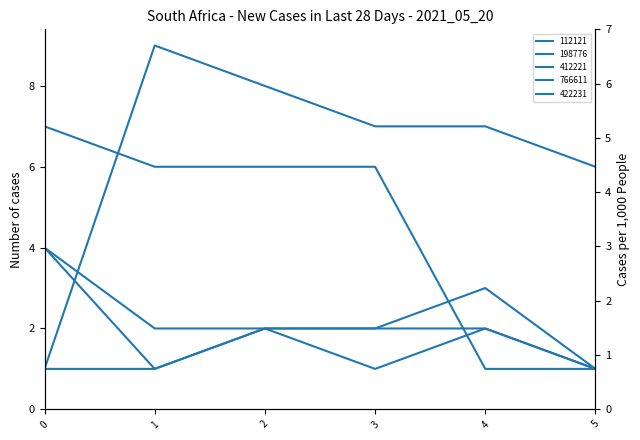

What is the total value across all series at 5?

10